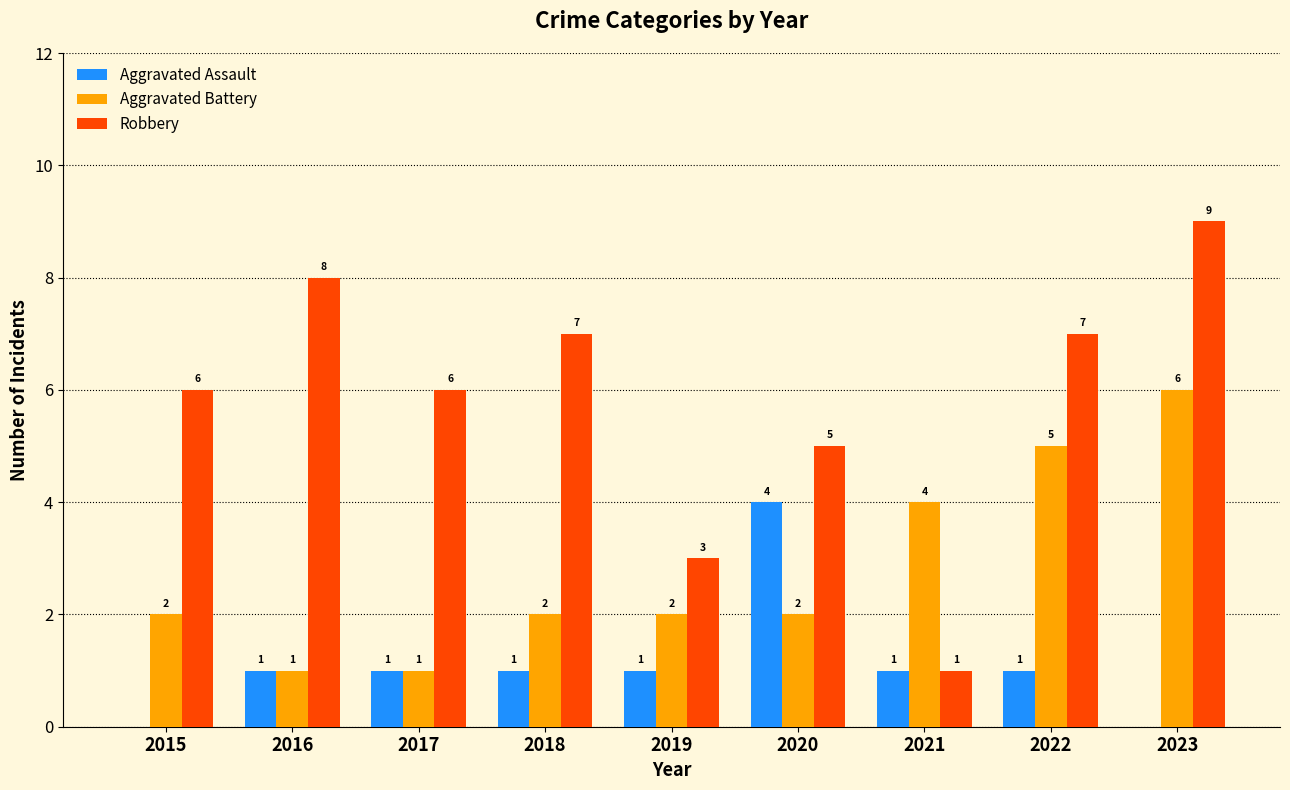

What is the maximum value shown in the chart?

9